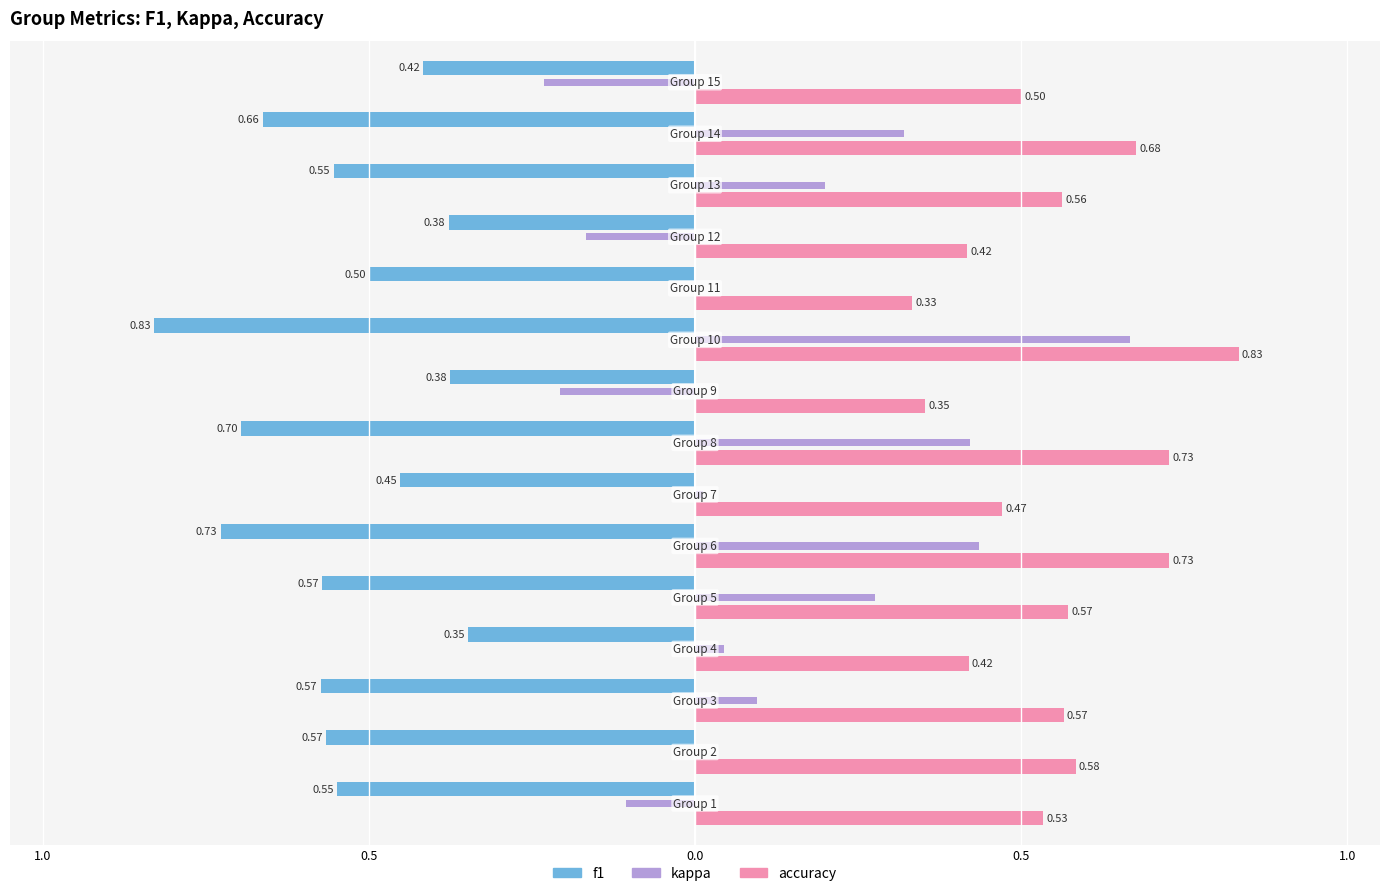

Which series has the largest total across all categories?

accuracy